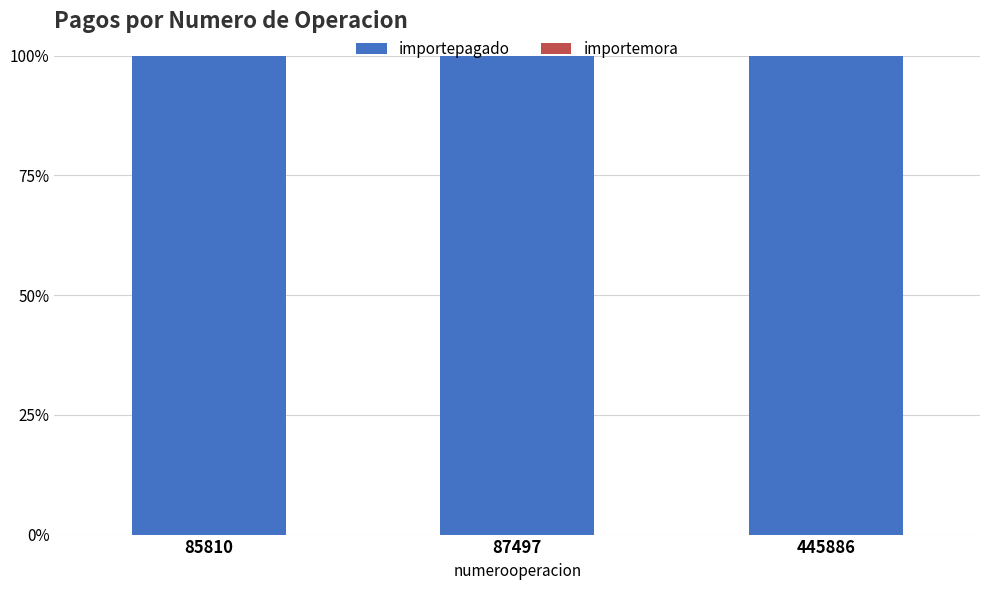

At which category is the sum across all series the highest?

85810